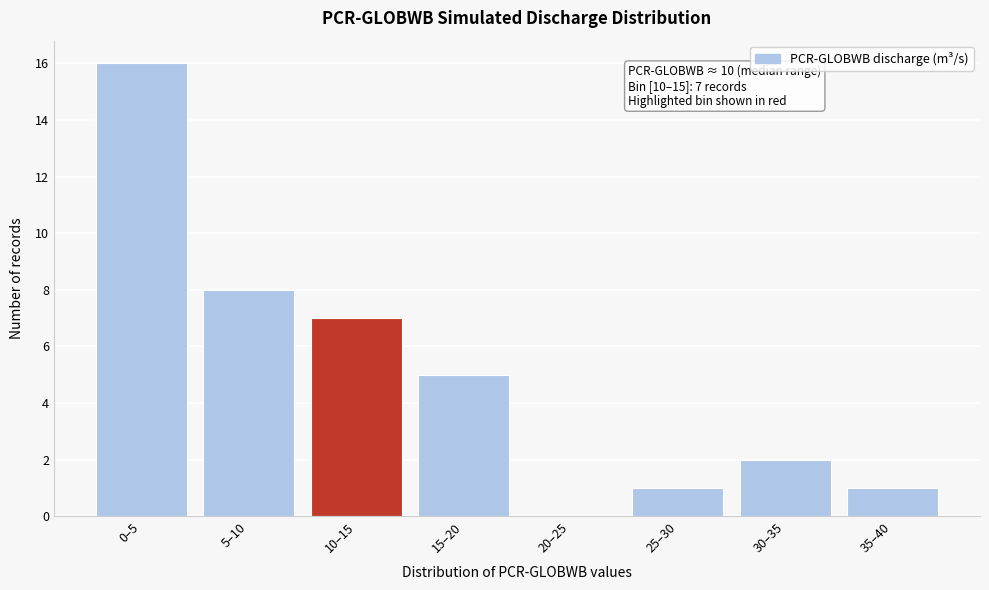

Reading left to right, what are all the values shown in this chart?

0–5=16	5–10=8	10–15=7	15–20=5	20–25=0	25–30=1	30–35=2	35–40=1